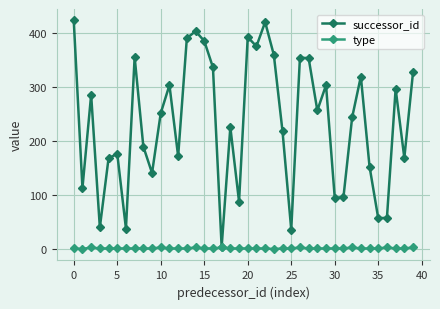

Is this an area chart (filled region under the line)?

No